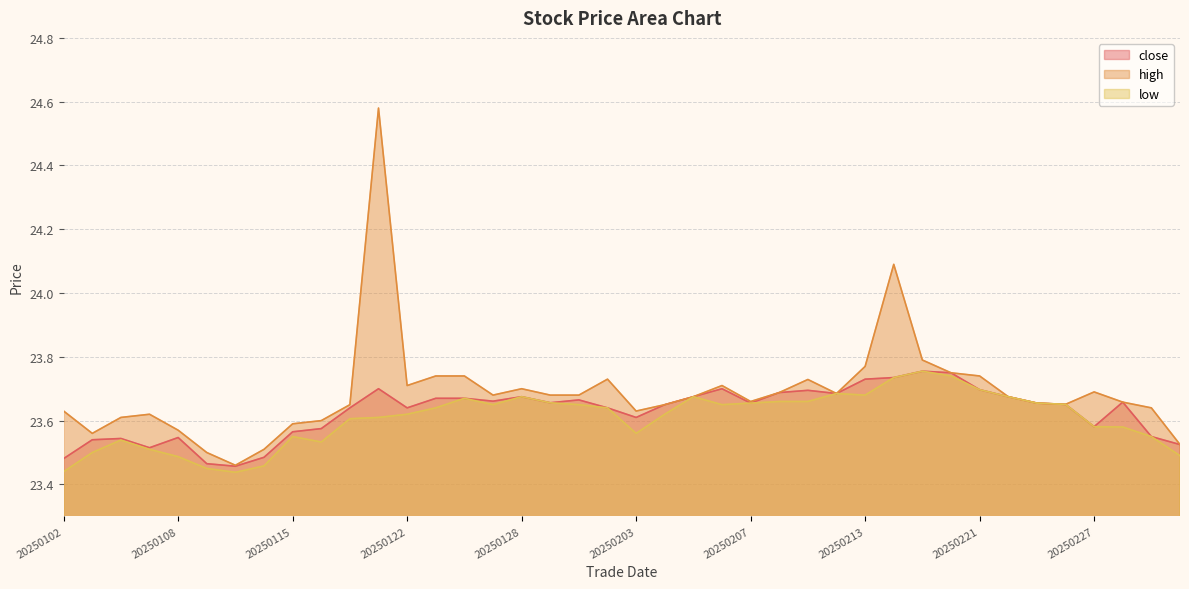

True or false: high and close intersect in this chart.

False